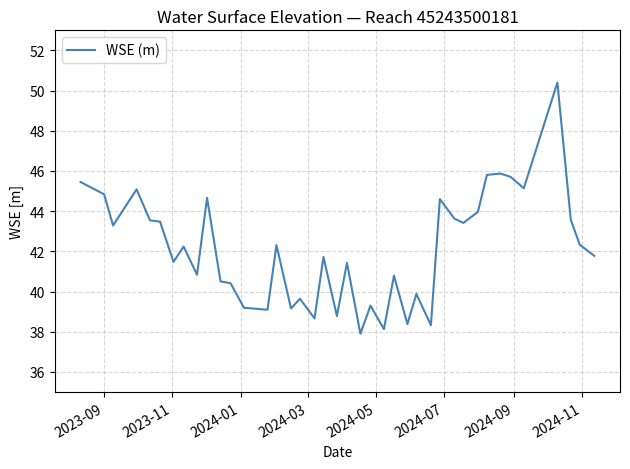

What is the average value?

42.1